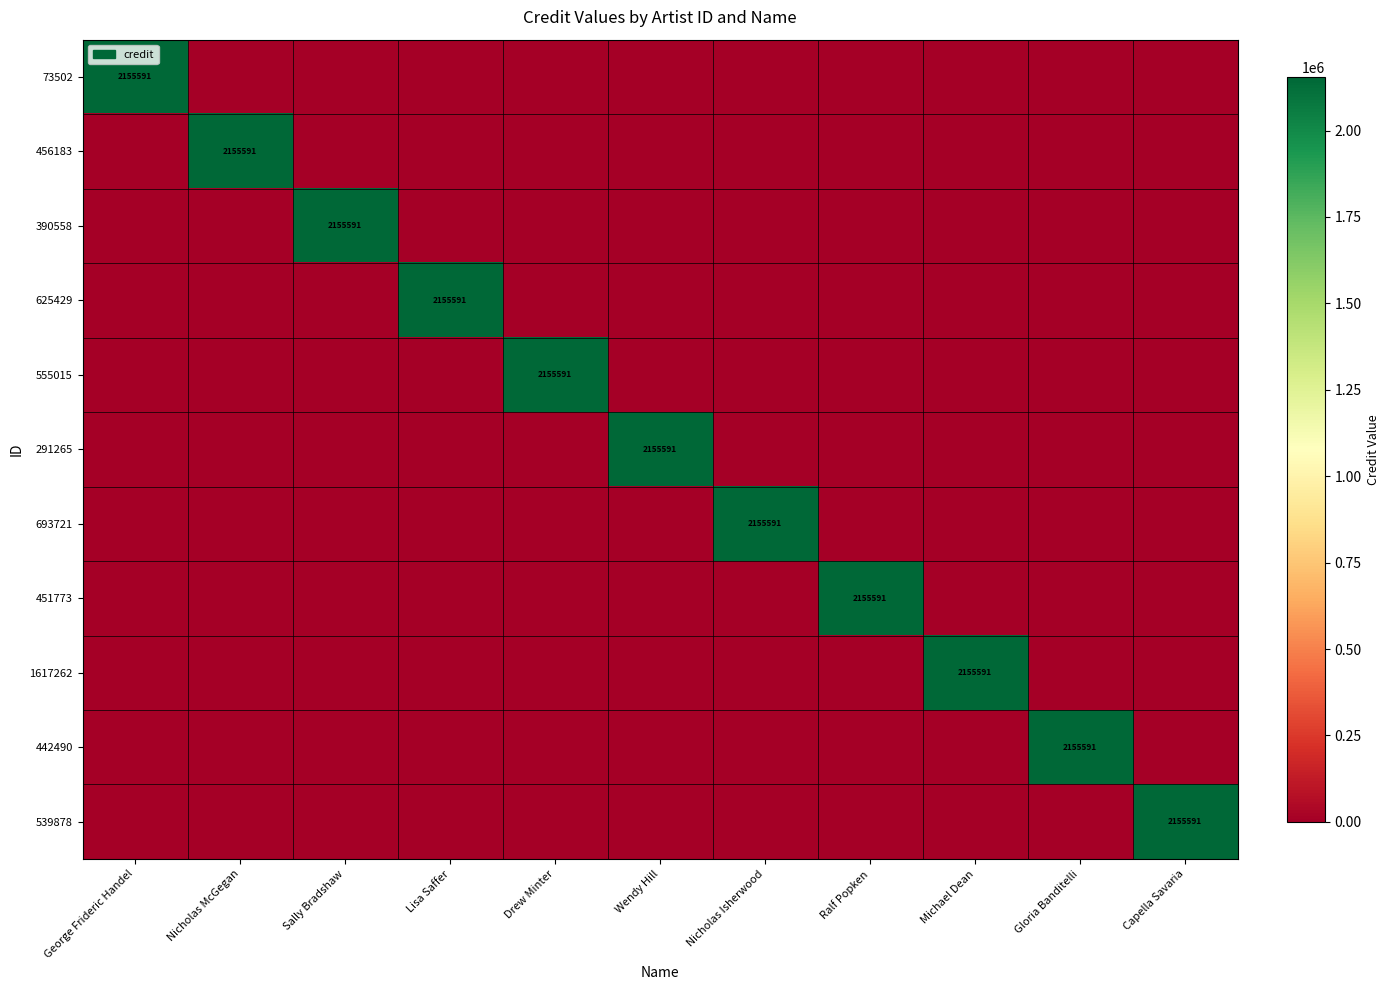

The value of 390558 at Sally Bradshaw is 3551719. True or false?

False